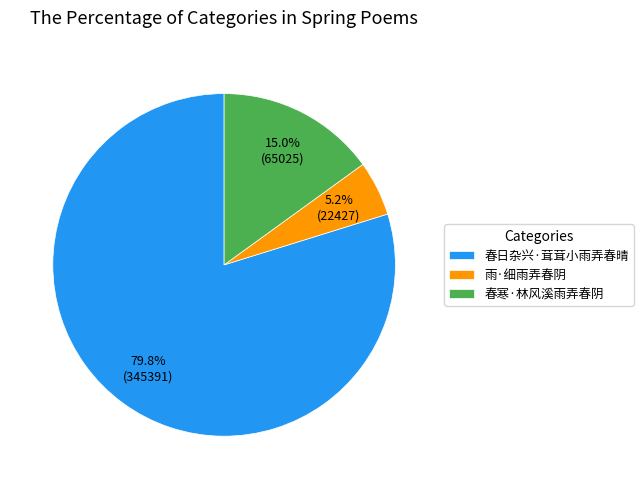

To the nearest percent, what is the average slice percentage?

33%